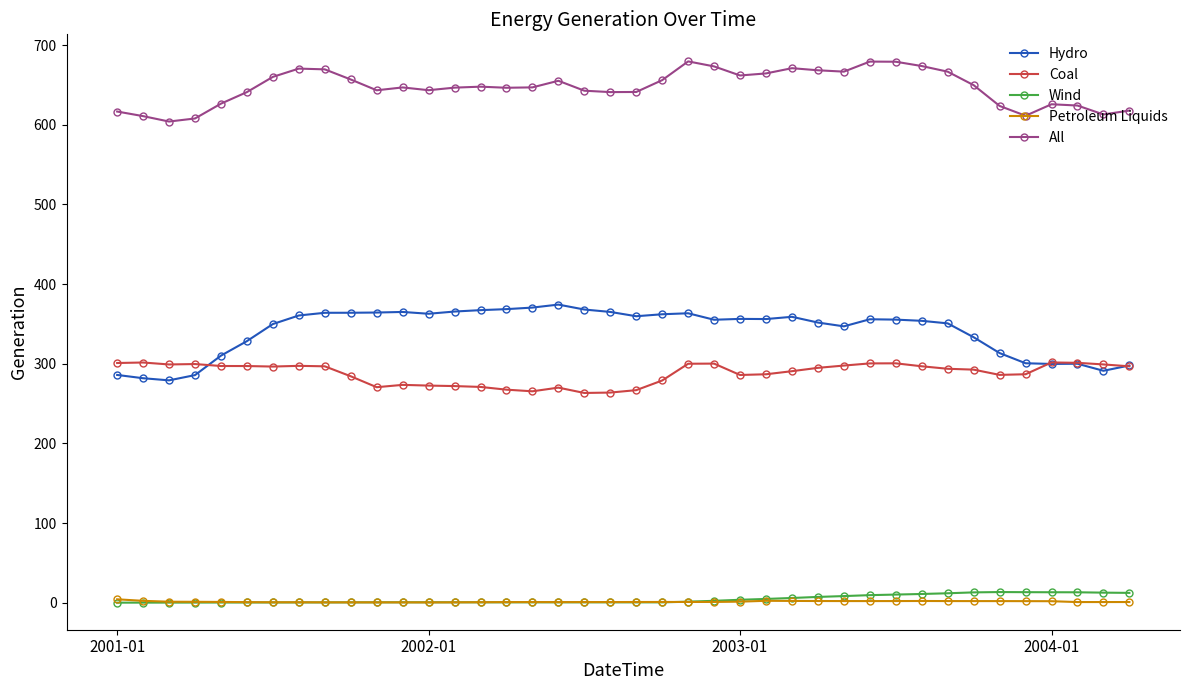

What is the value of the Coal point at the 25th from the left?

285.9